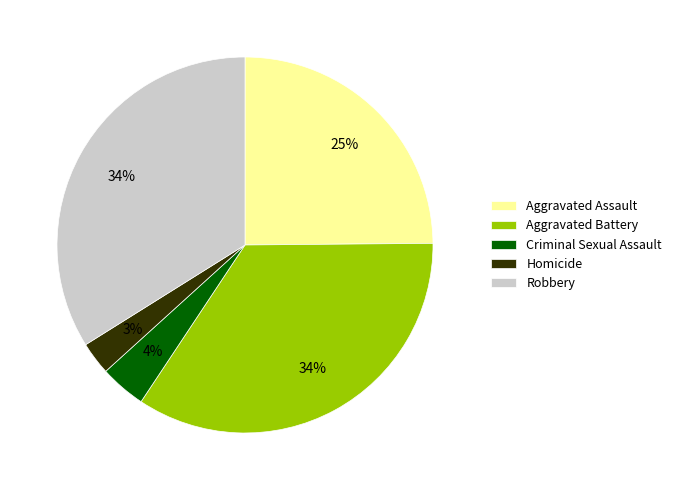

True or false: Homicide accounts for 8% of the total.

False